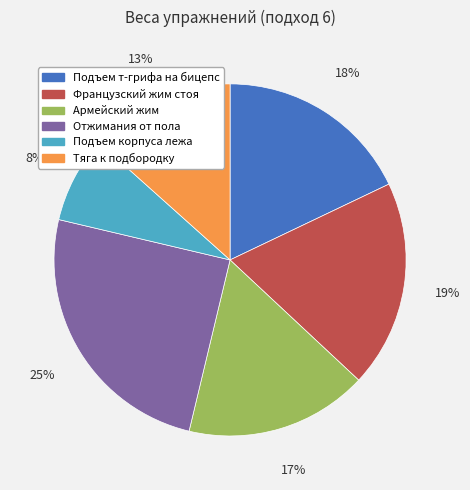

The Подъем т-грифа на бицепс slice represents 7% of the pie. True or false?

False